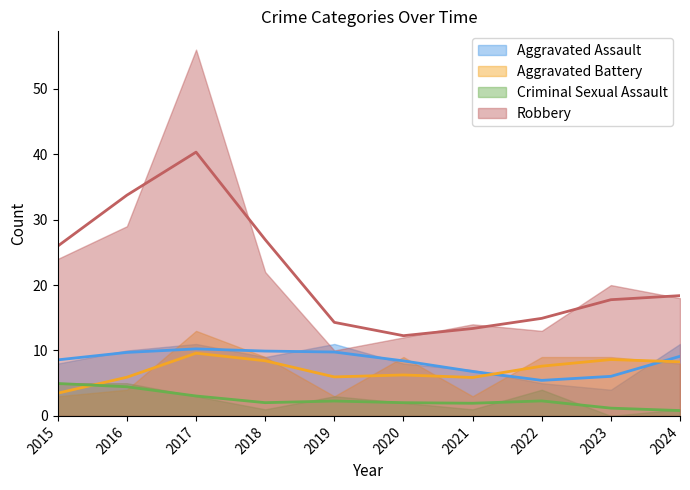

Which series changed the most between 2017 and 2023?

Robbery